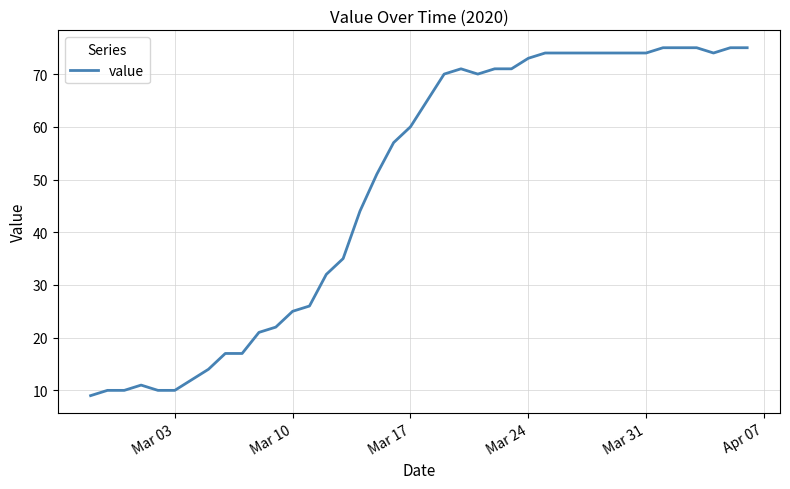

What is the difference between the maximum and minimum values?

66